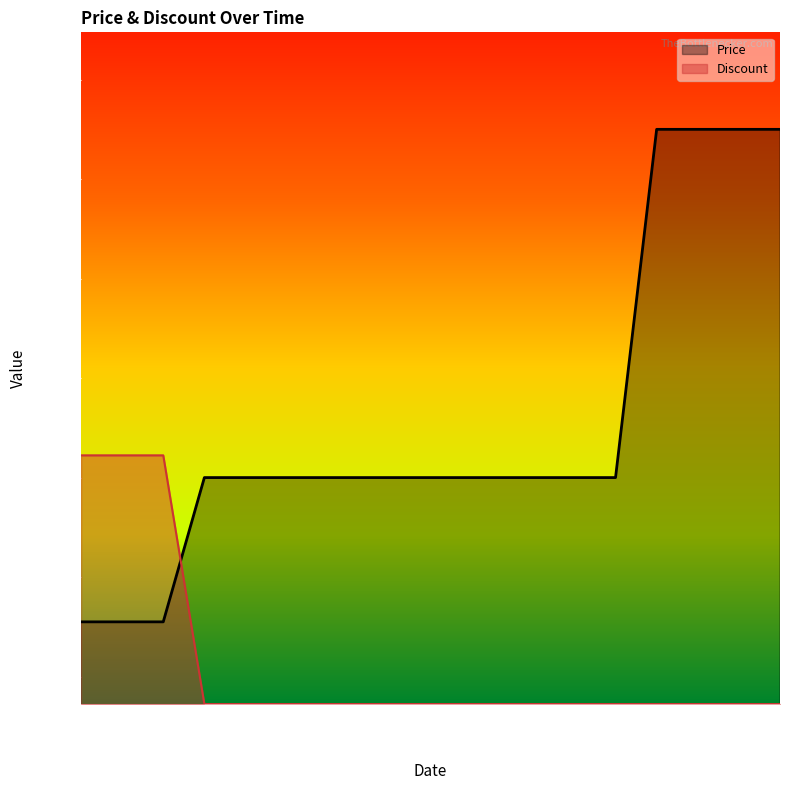

Is the value of Price at 2023-10-08 greater than the value of Discount at 2023-10-03?

Yes